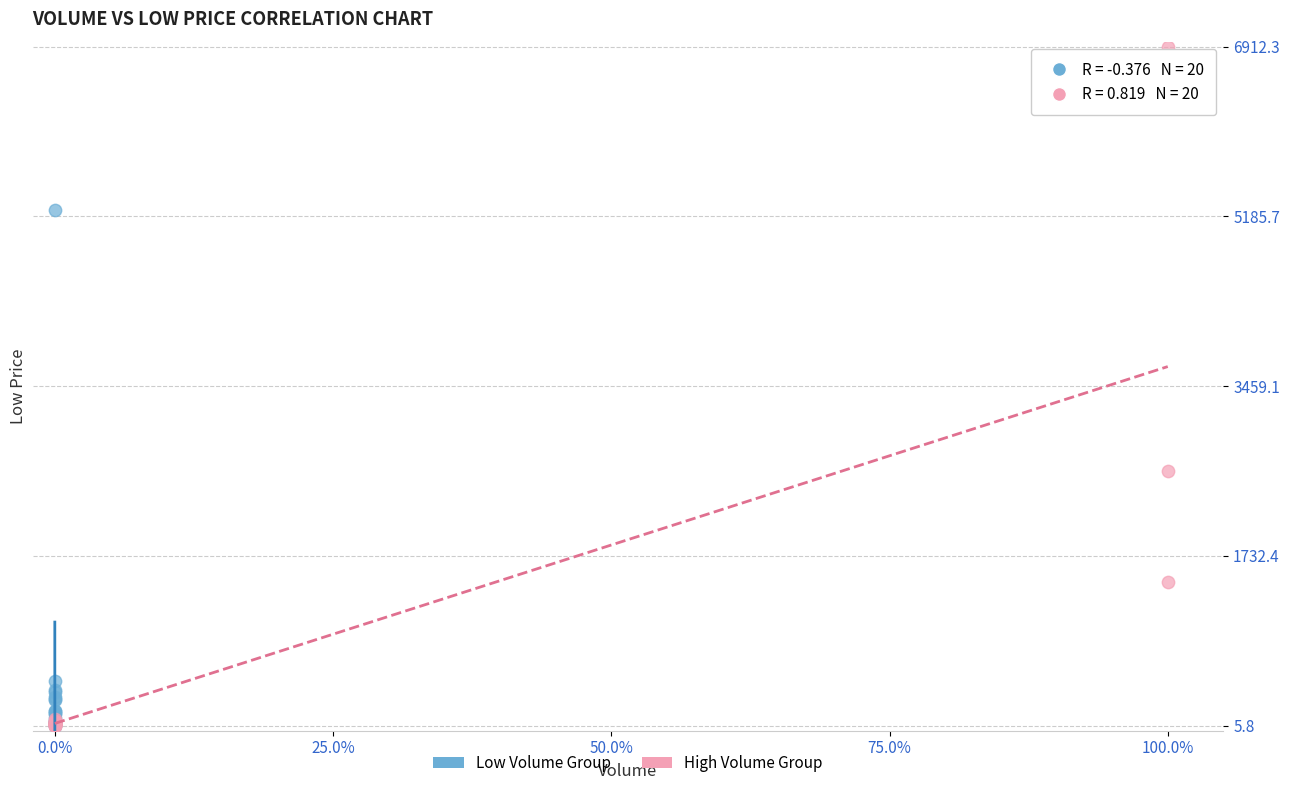

Which series contains the highest Y value?

High Volume Group